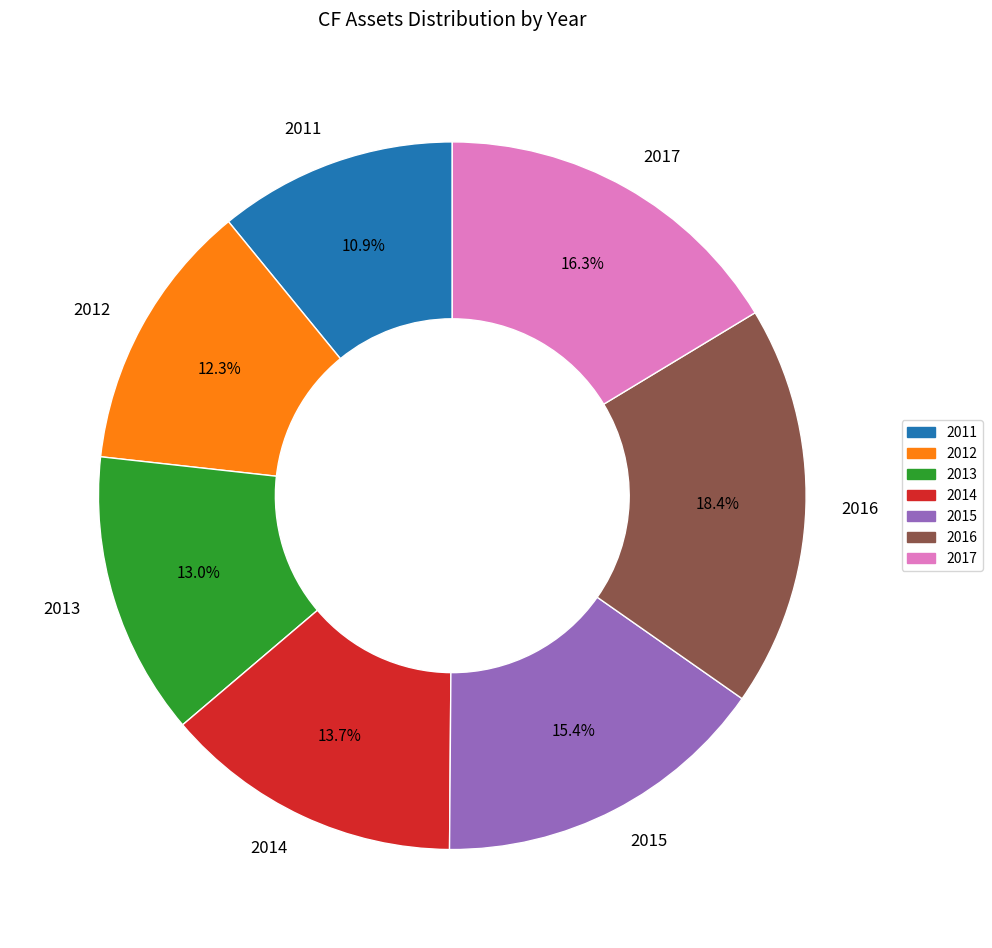

Rank the categories by value from highest to lowest.

2016, 2017, 2015, 2014, 2013, 2012, 2011